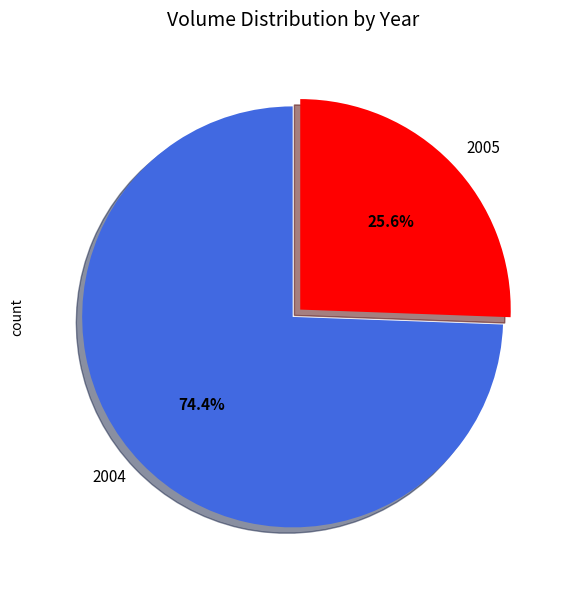

How many segments does this pie chart have?

2